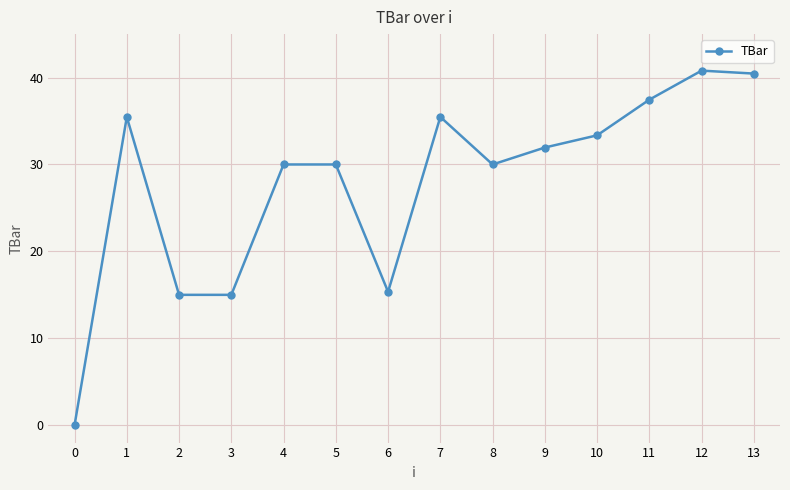

Reading left to right, extract all data points from this chart.

0.0	35.5	15.0	15.0	30.0	30.0	15.3	35.5	30.0	31.9	33.4	37.5	40.8	40.5